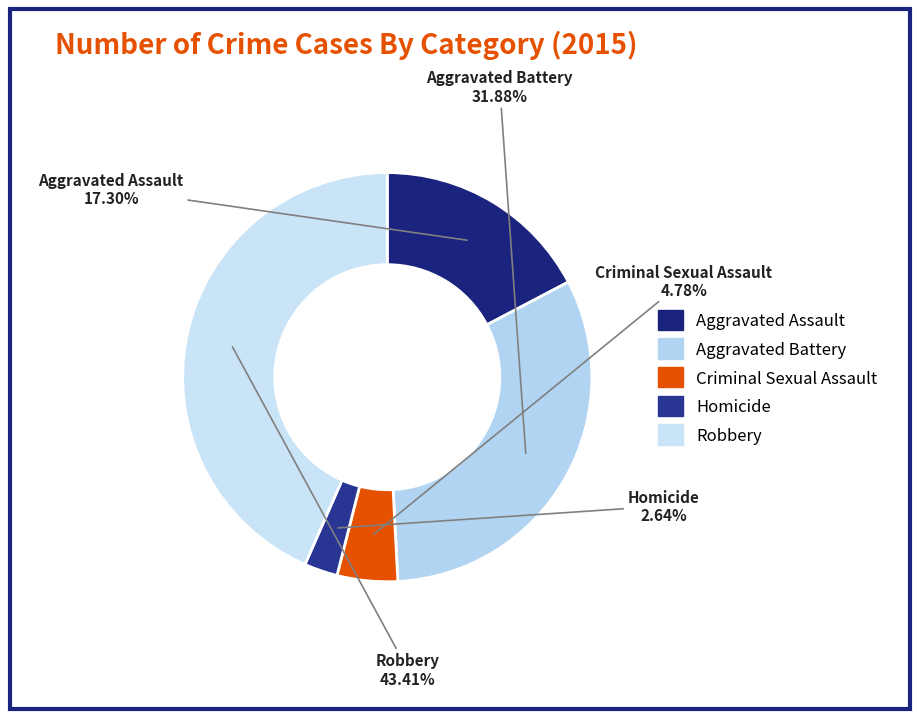

How many slices are in this pie chart?

5